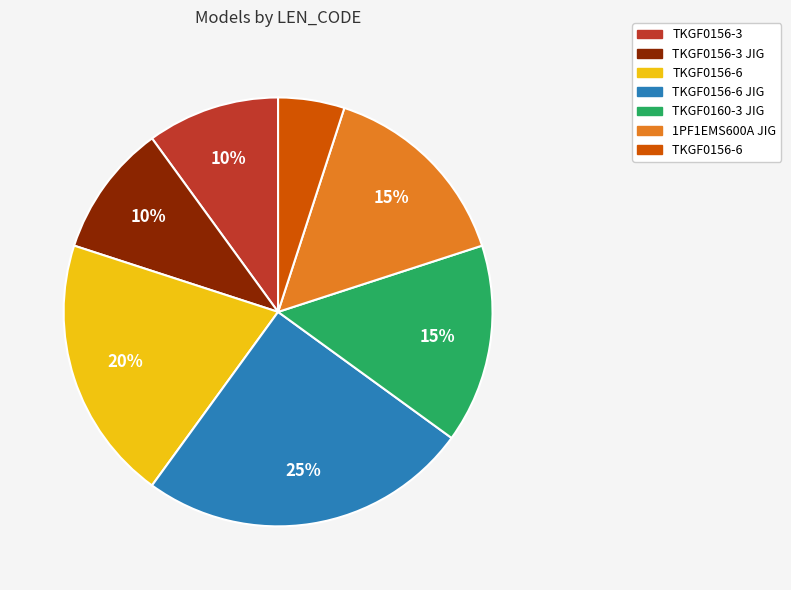

Does any single category account for the majority?

No